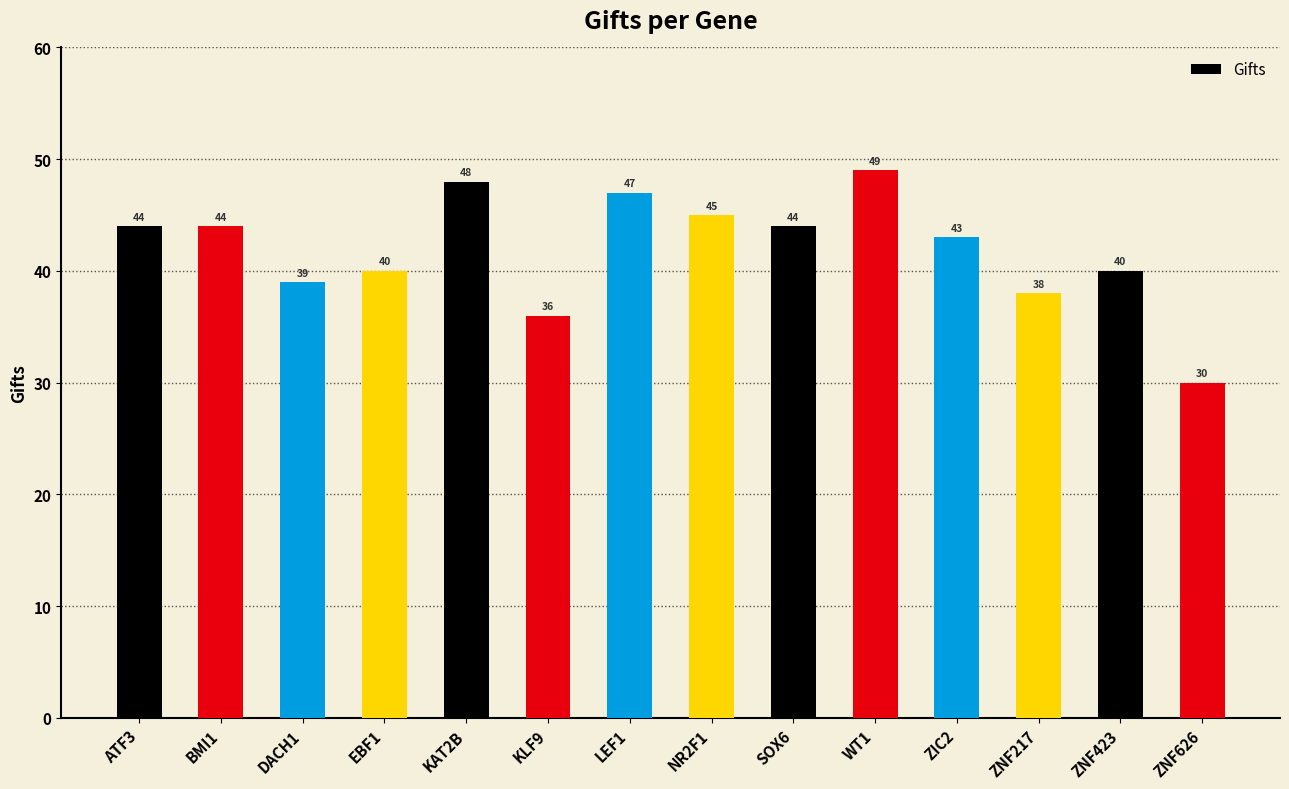

How many categories are shown in the chart?

14